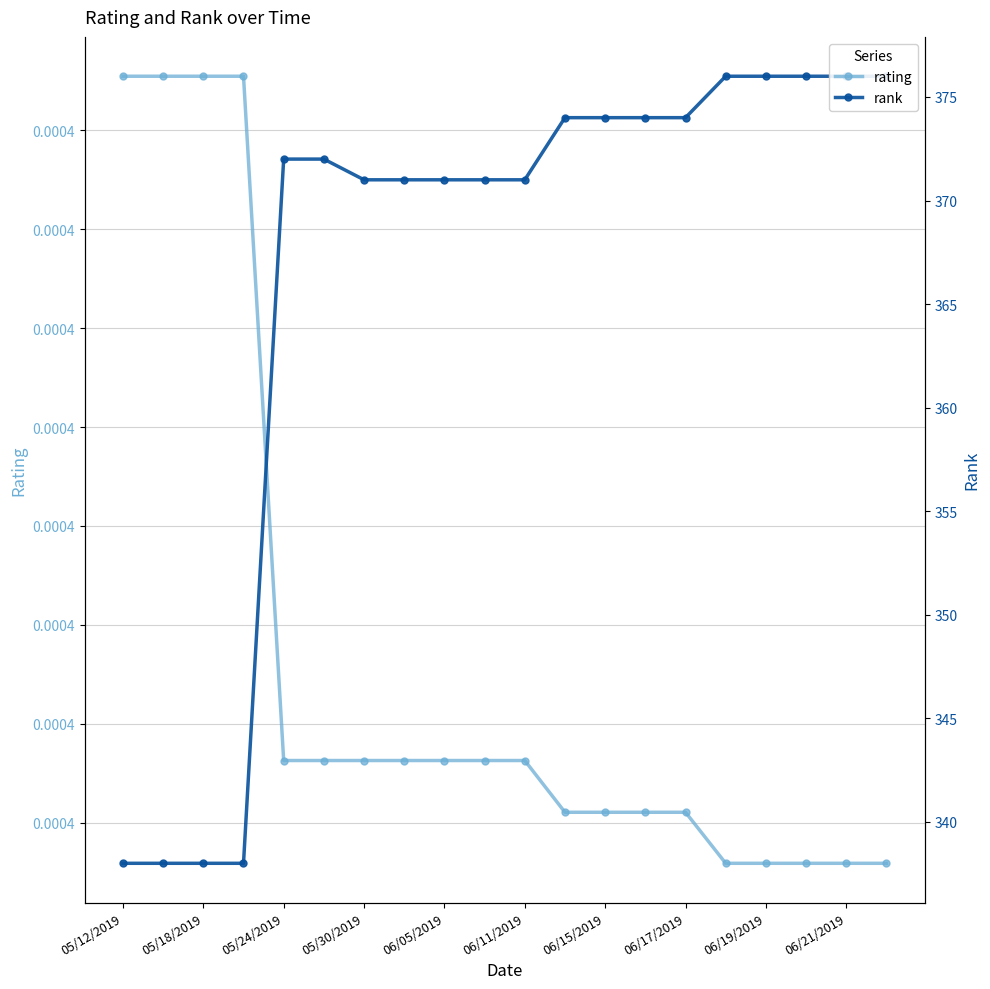

True or false: rank has more than 0 points higher than both neighbors.

False